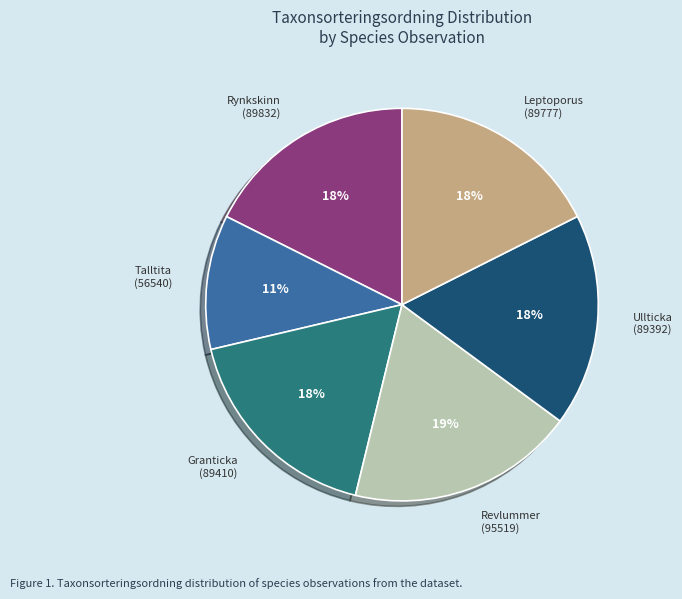

What percentage is the Rynkskinn (89832) slice, to the nearest percent?

18%